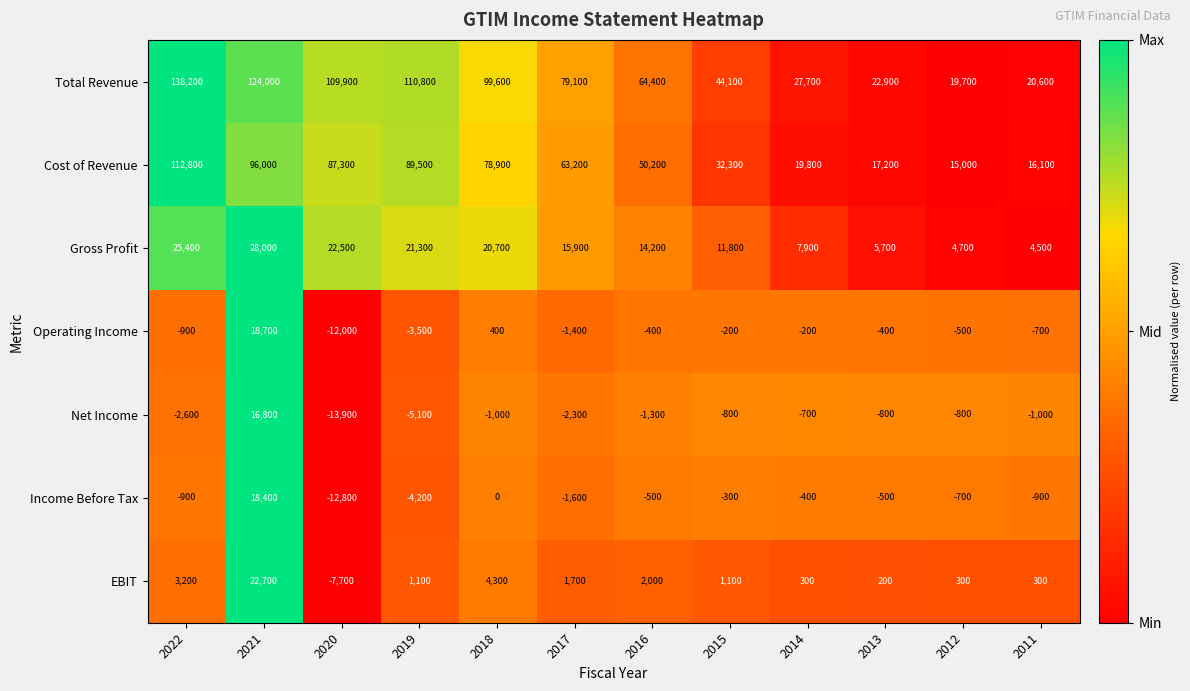

How many distinct data groups are displayed?

7